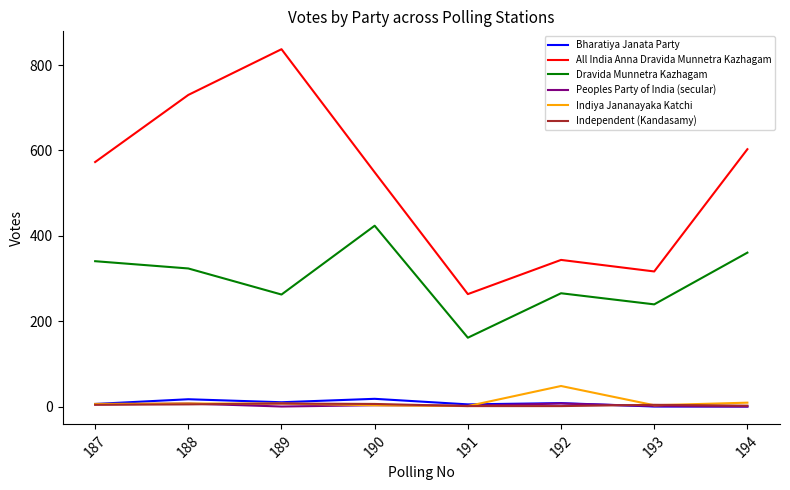

At which category does the chart reach its peak across all series?

189